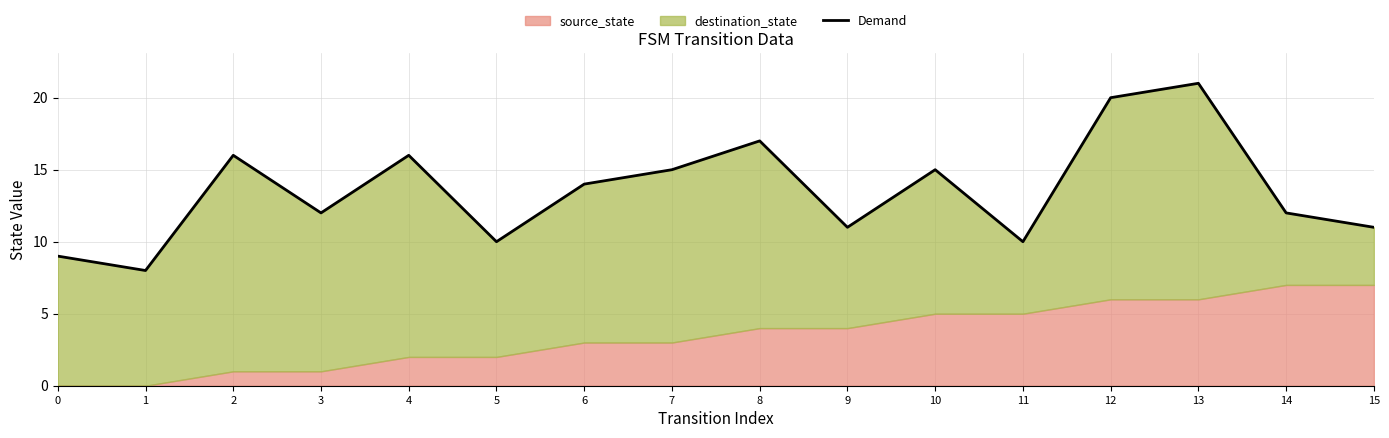

What is the sum of the values at 14 and 5?

22